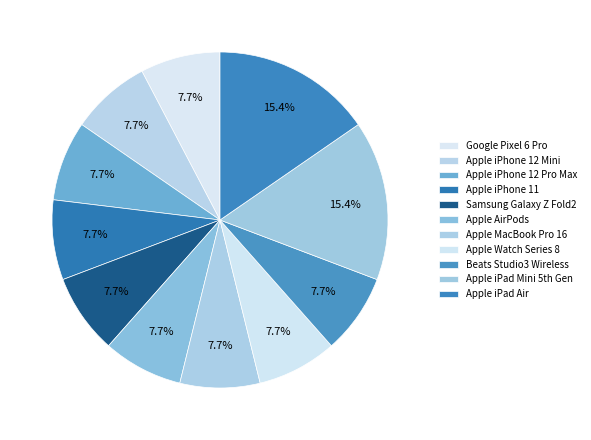

Is there a majority slice in this chart?

No